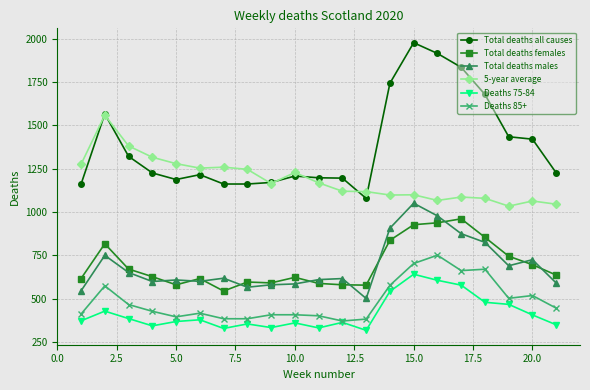

True or false: 5-year average and Deaths 85+ intersect in this chart.

False